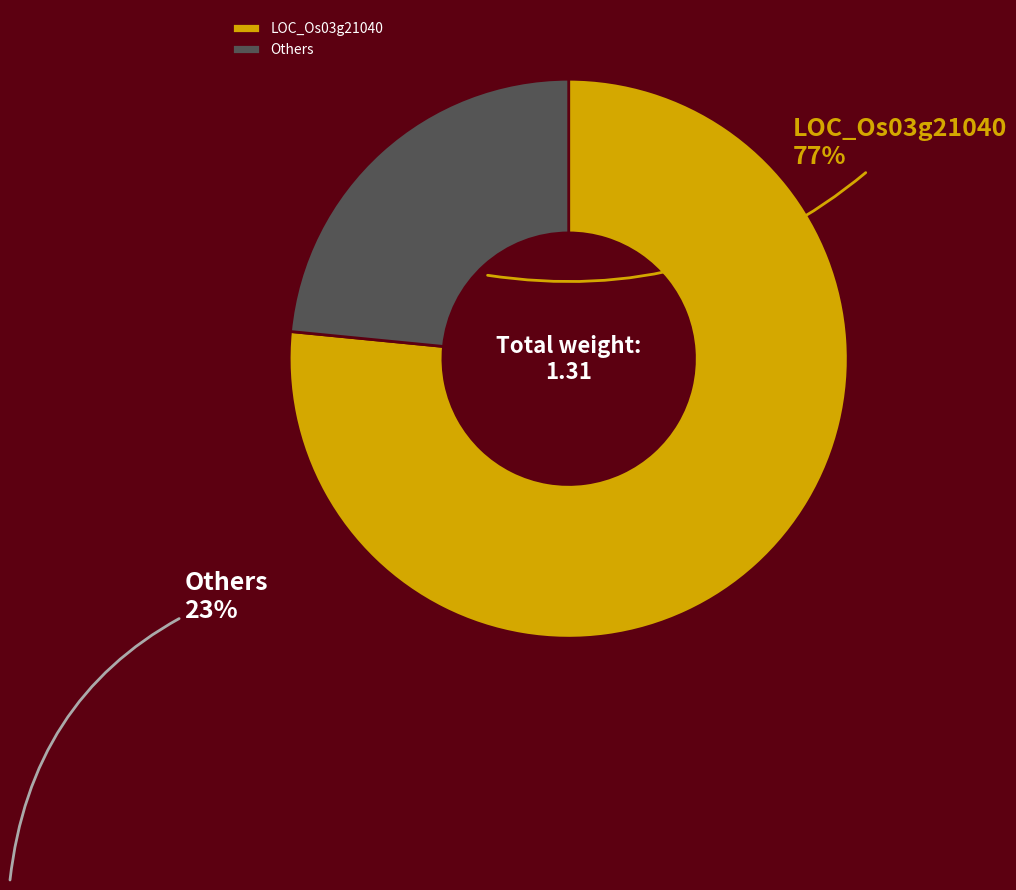

Is the sum of Others and LOC_Os03g21040 greater than half?

Yes